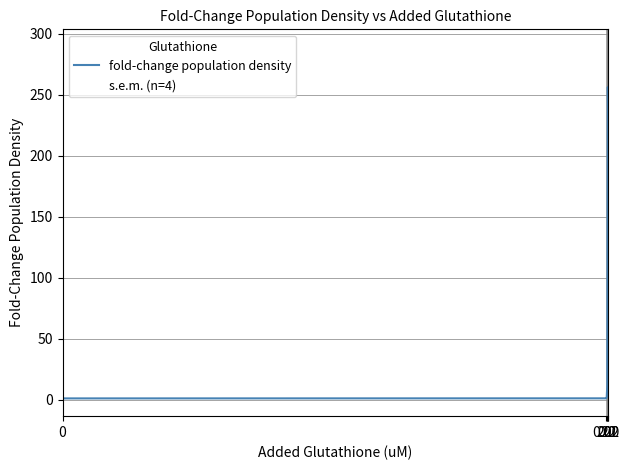

How many values are below 11?

3